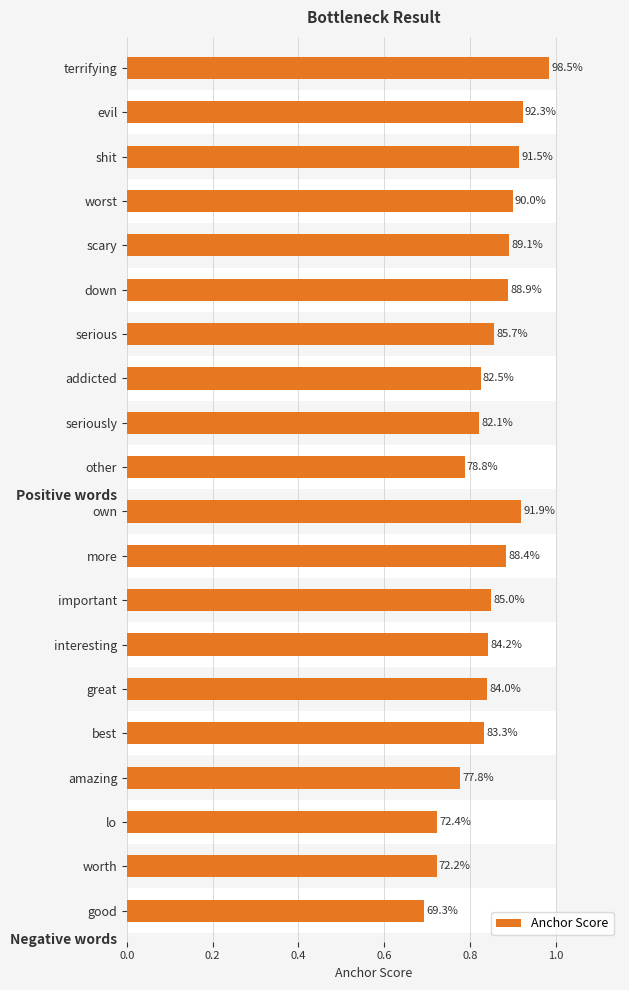

What position from the left is good?

20